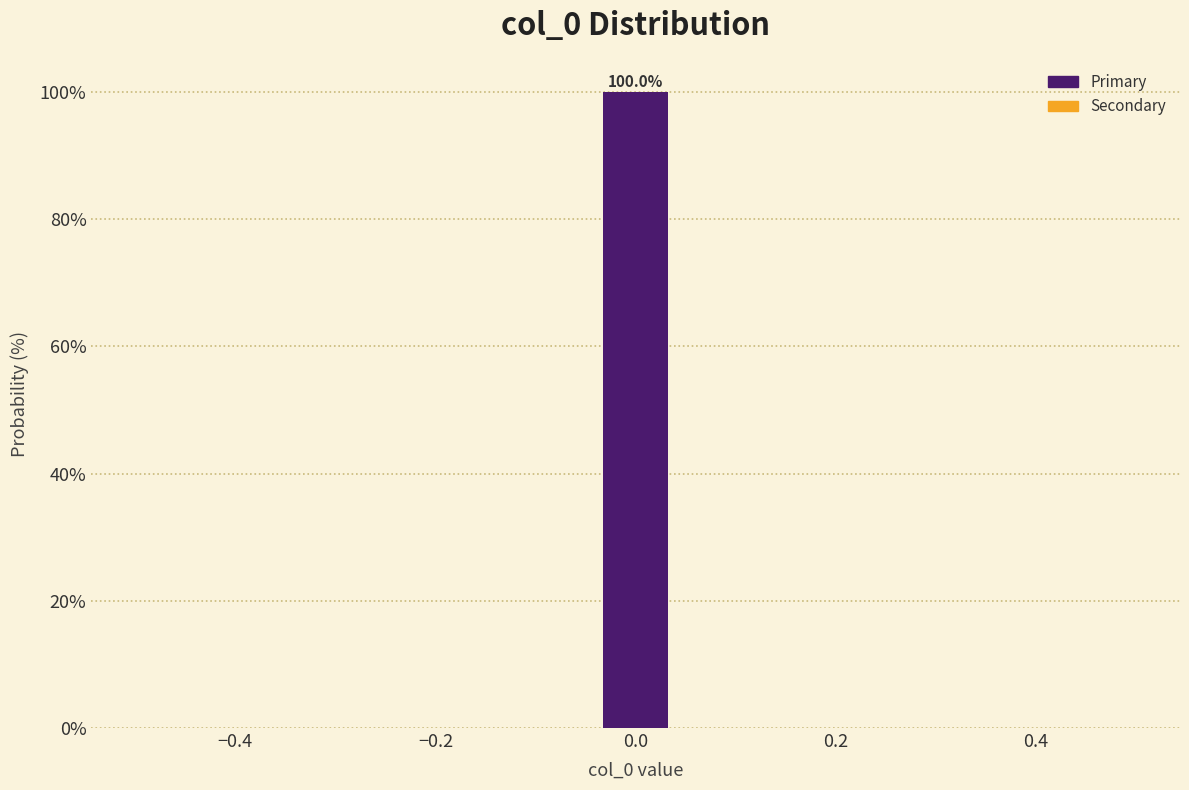

Read against the x-axis, roughly where is the centre of the tallest bar?

0.00